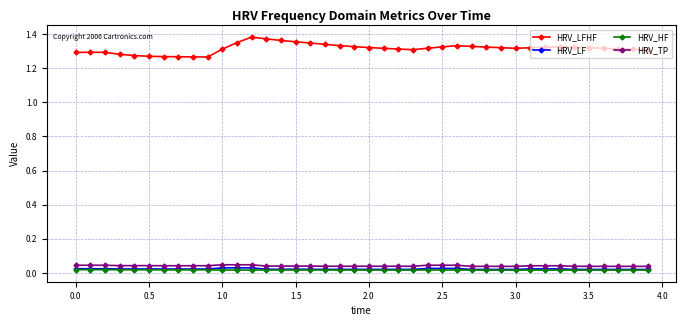

Which series has the widest spread of values?

HRV_LFHF